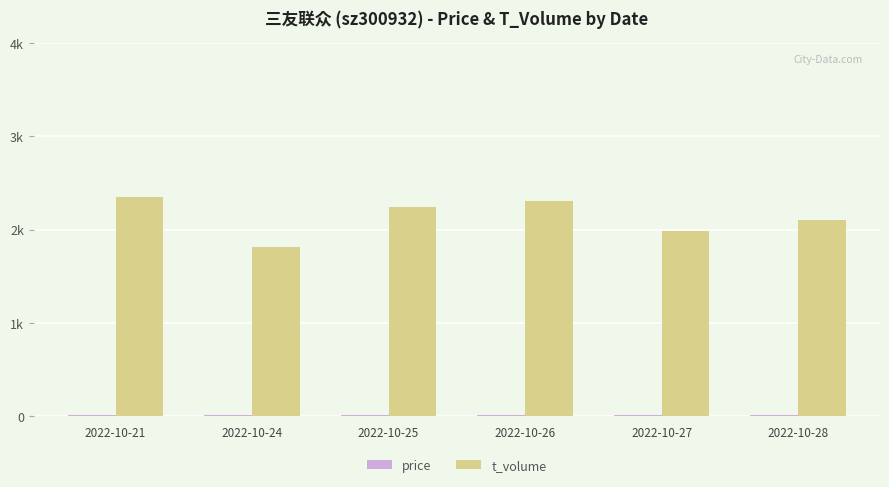

At which label does price reach its minimum?

2022-10-28